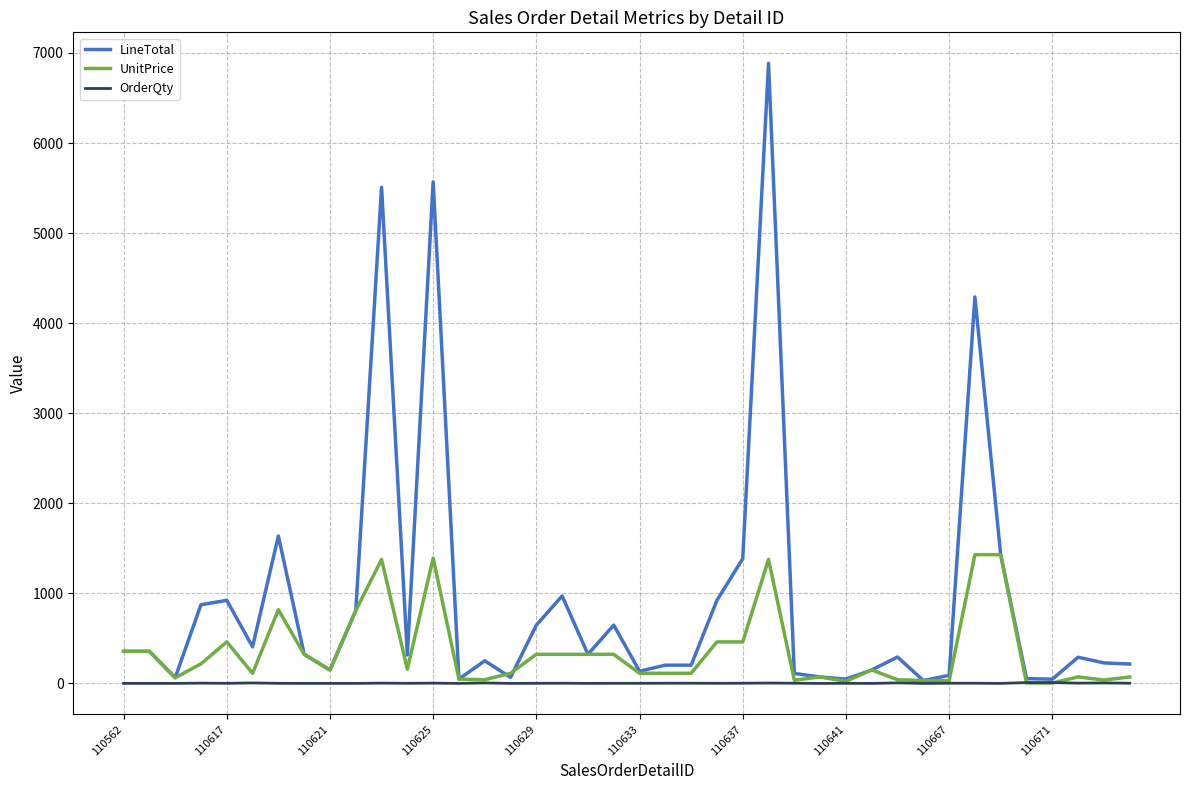

Rank the series by their maximum value, from lowest to highest.

OrderQty, UnitPrice, LineTotal